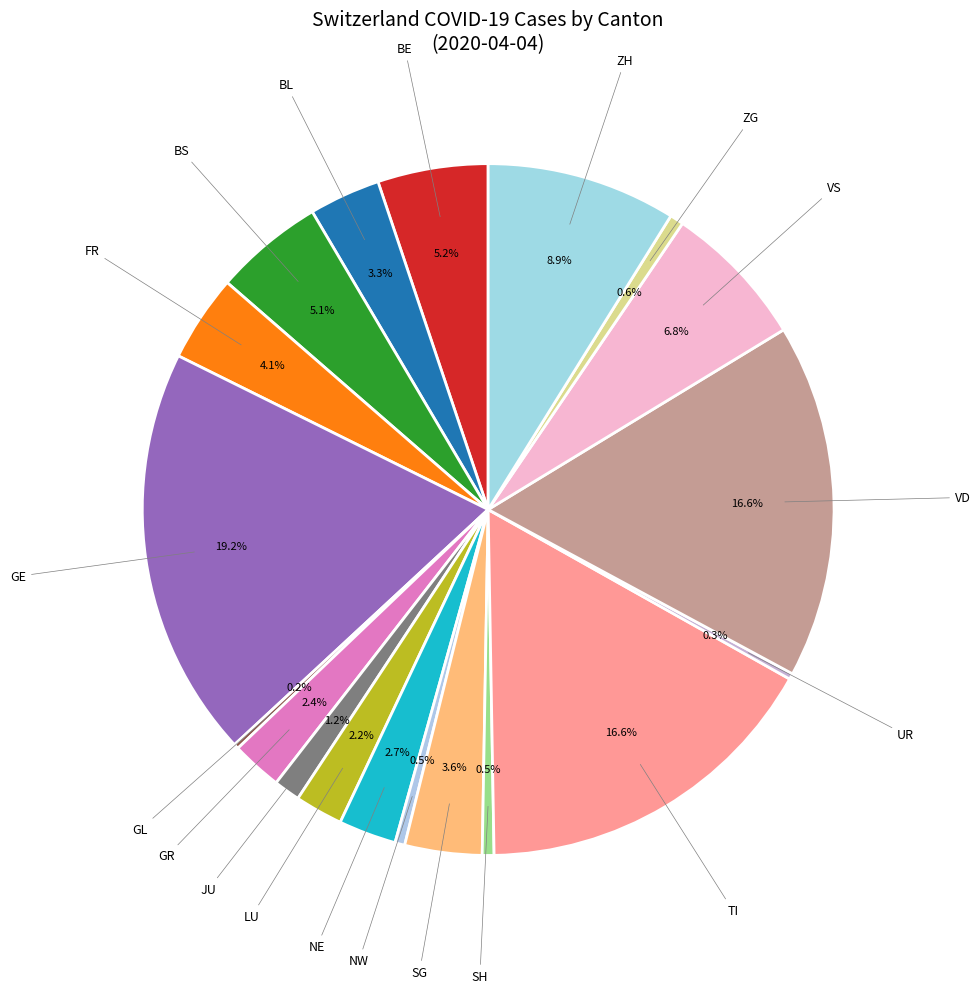

Which category has the biggest portion of the pie?

GE